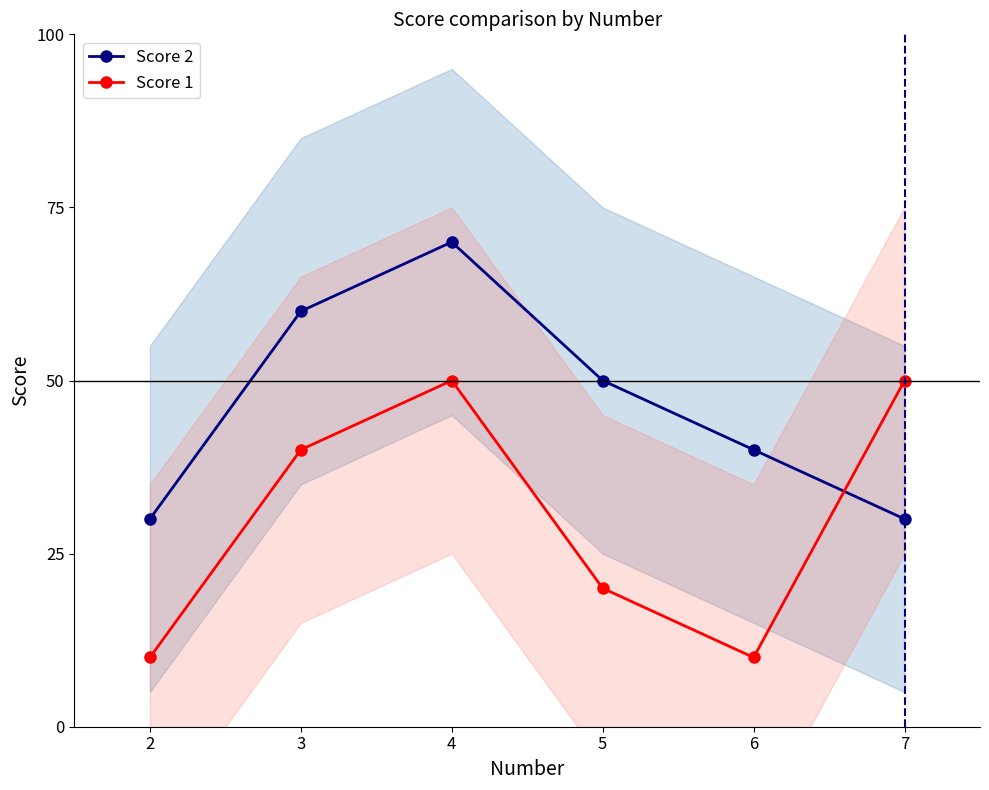

What is the greatest value displayed?

70